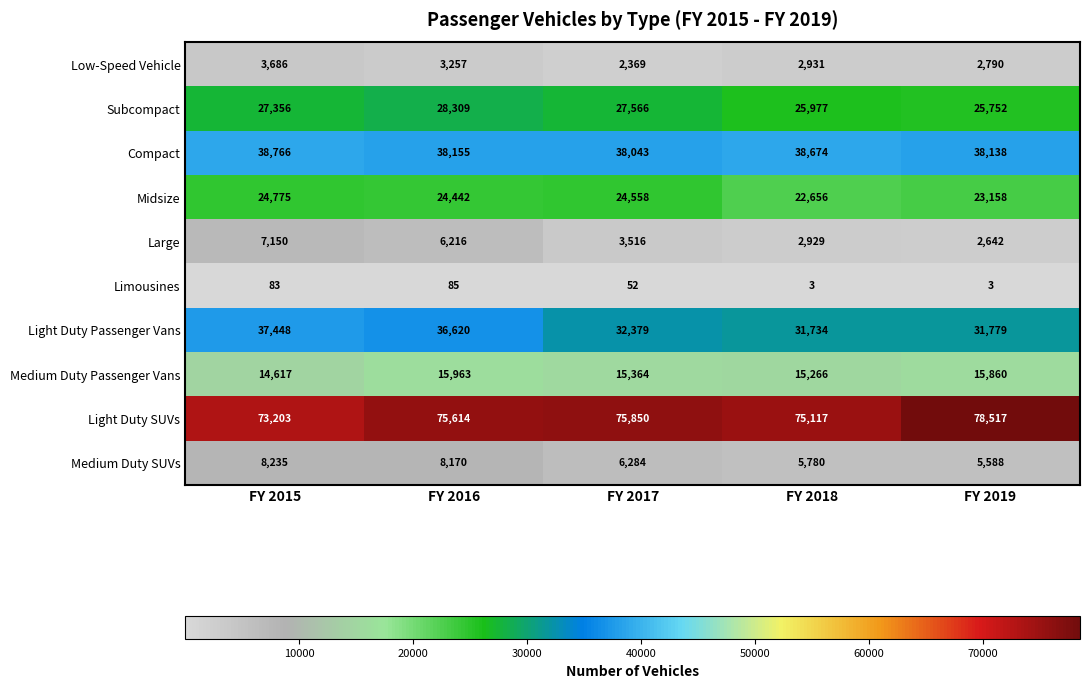

What is the difference between the second highest and minimum values in the Light Duty SUVs series?

2647